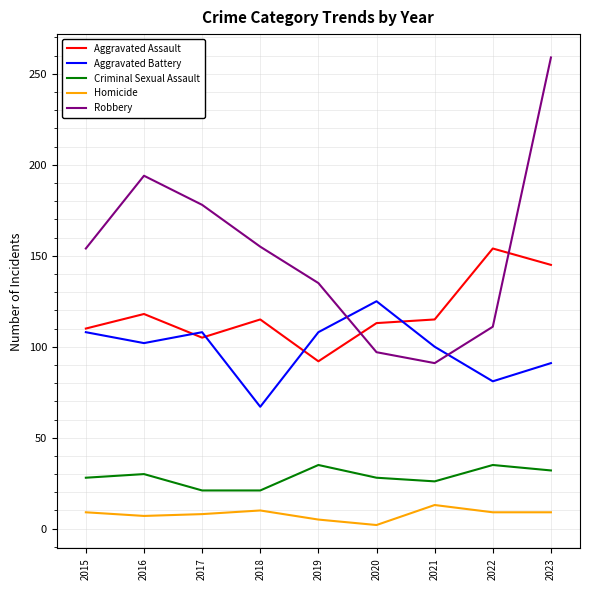

List the series in order of their peak value, lowest first.

Homicide, Criminal Sexual Assault, Aggravated Battery, Aggravated Assault, Robbery